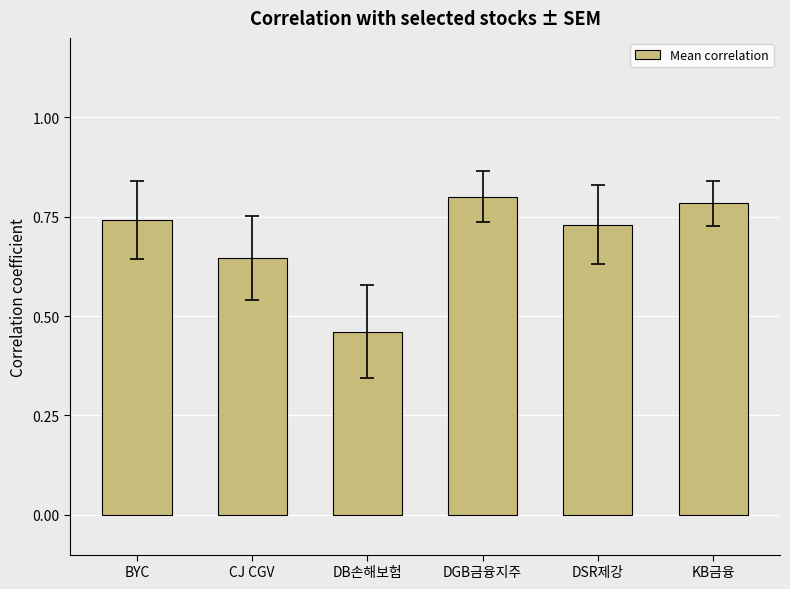

Count the number of categories in the chart.

6